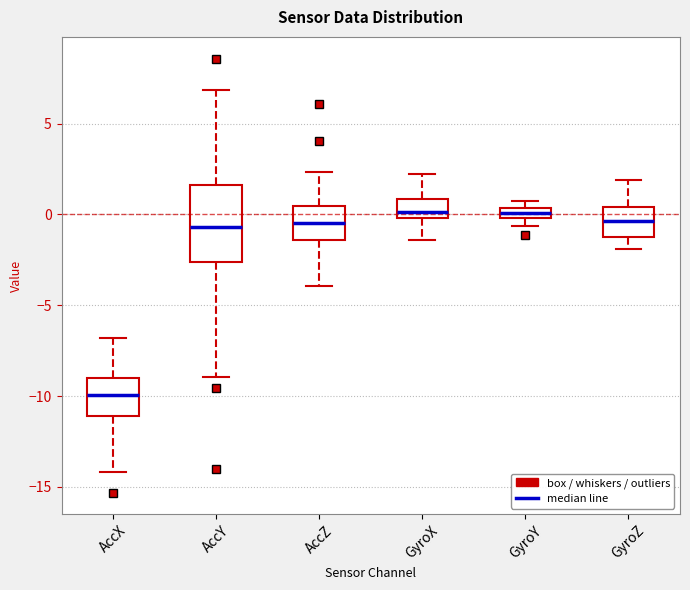

Where is the upper edge of the box for AccX on the y-axis? The values are not printed on the chart, so give them approximately, as read against the axis.

-9.0